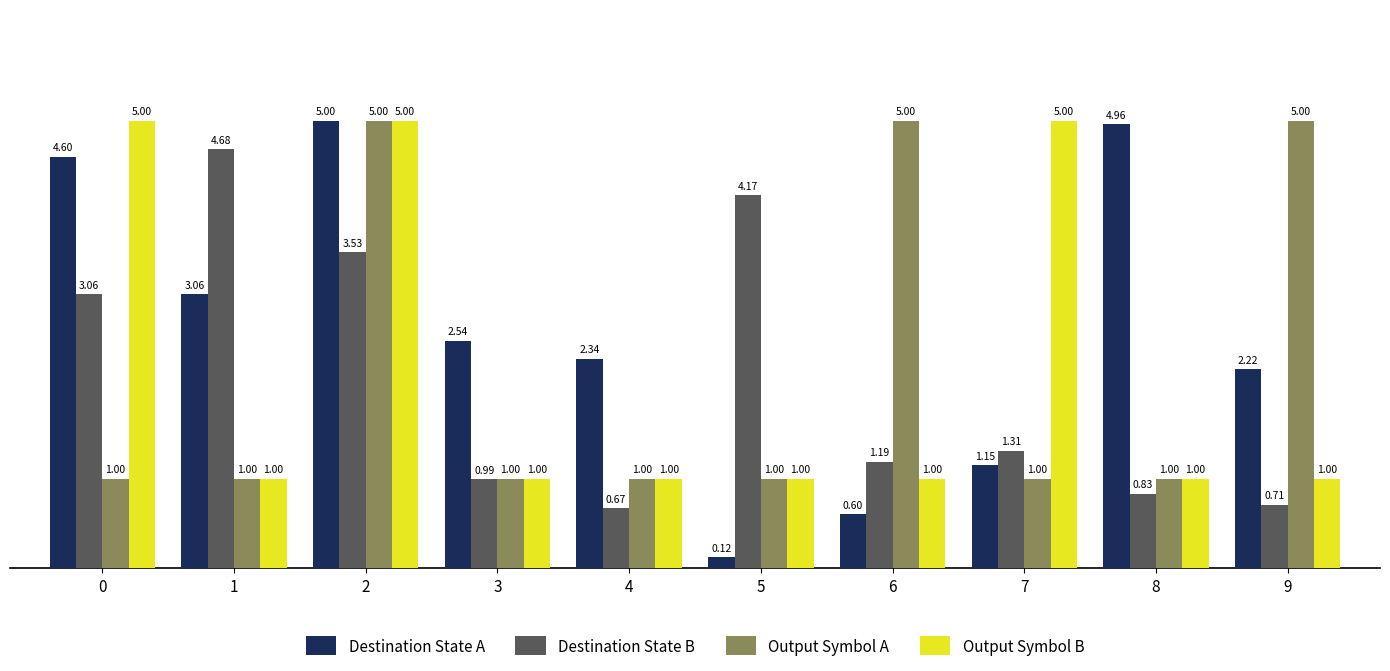

Does the chart contain any negative values?

No